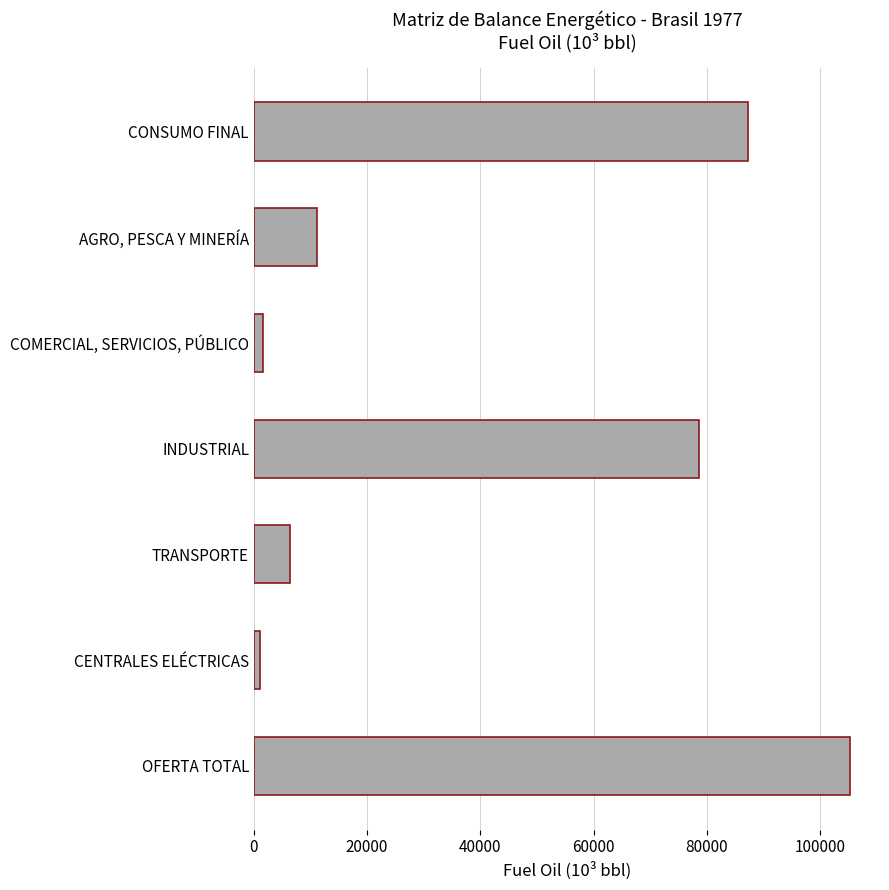

How many bars are there in total?

7